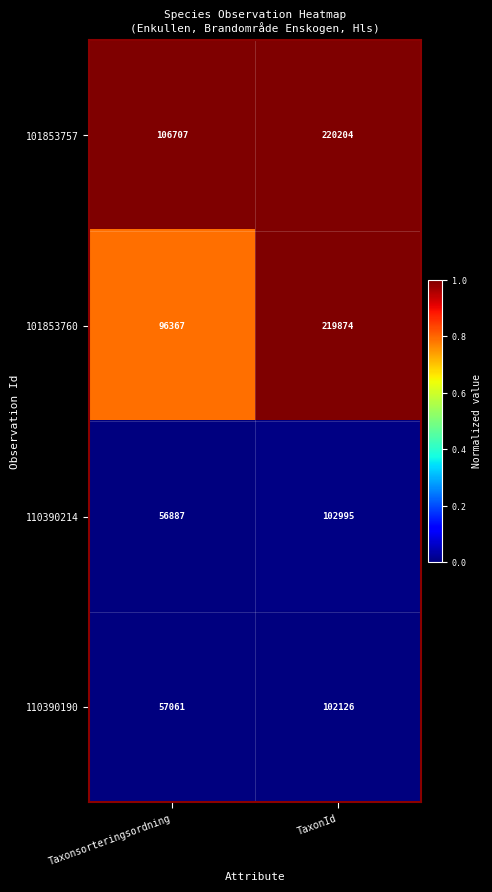

What is the difference between the highest and lowest values at TaxonId?

118078